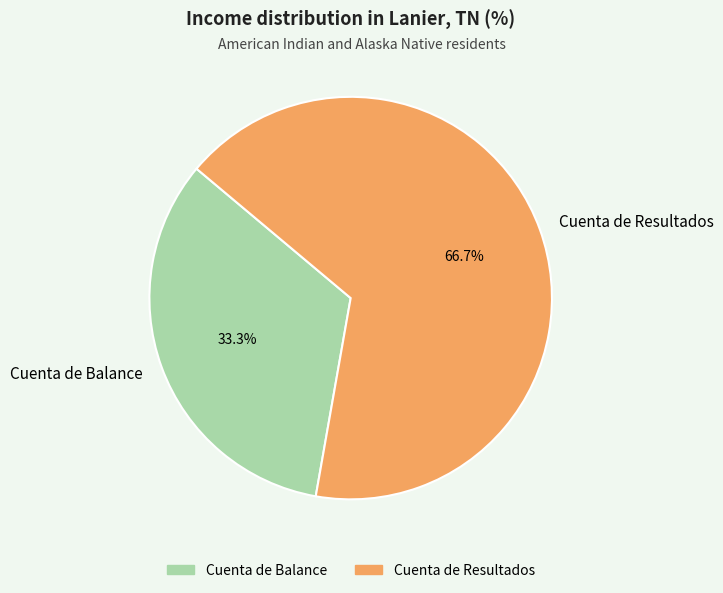

What is the largest slice in the pie chart?

Cuenta de Resultados